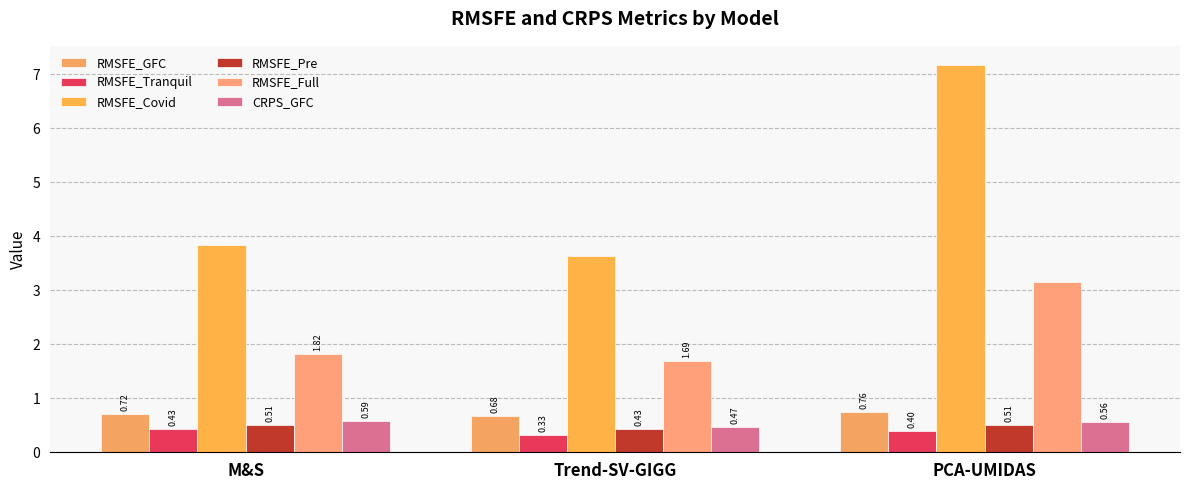

What is the difference between the highest and lowest values at PCA-UMIDAS?

6.8